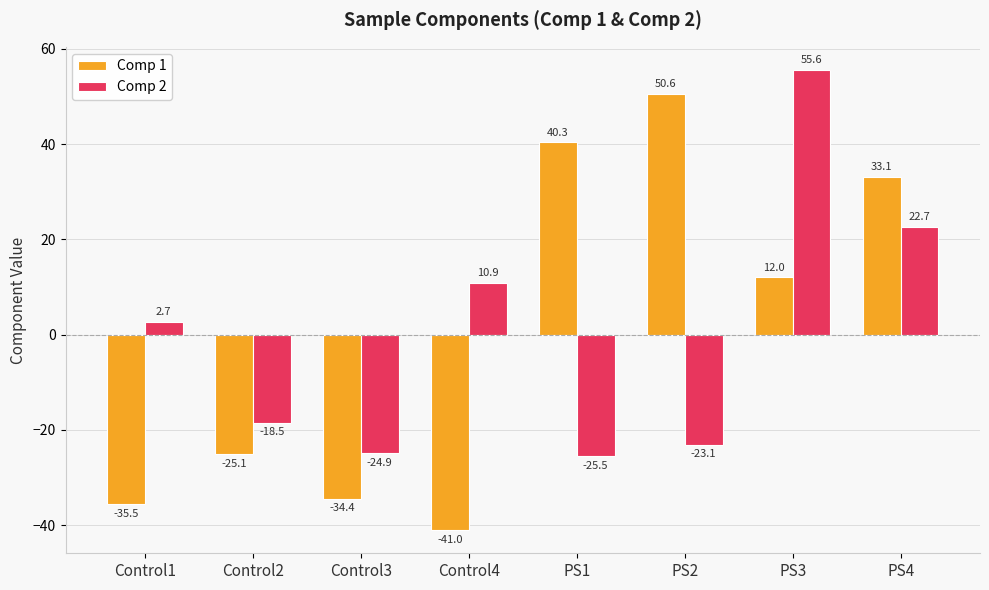

At how many categories does at least one series exceed 25?

4